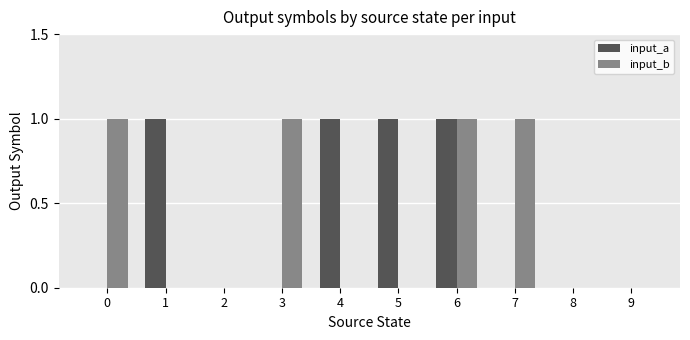

Which series changed the most between 5 and 8?

input_a